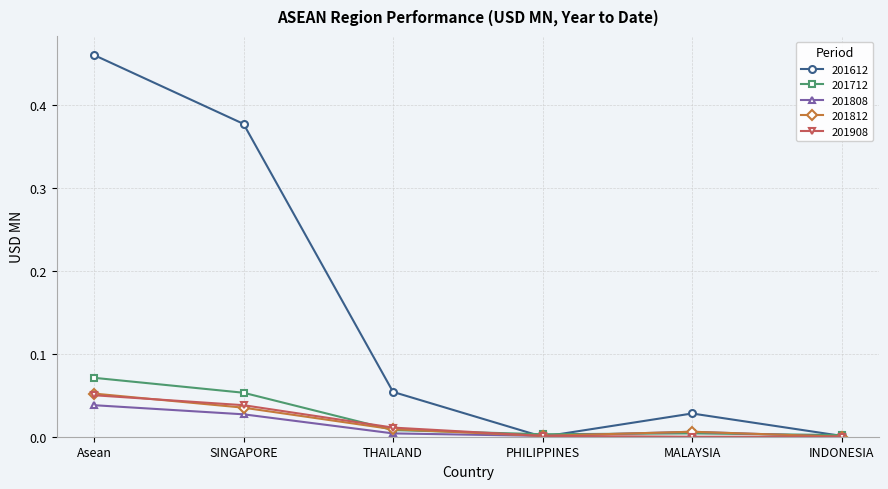

Which series has the widest spread of values?

201612